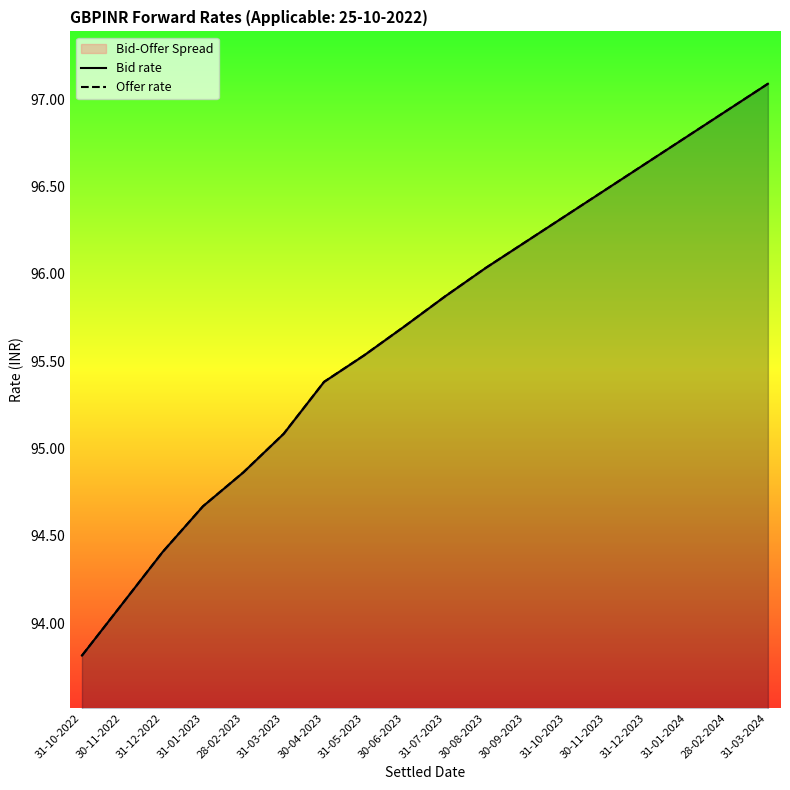

What is the difference between the maximum and minimum values in the Bid rate series?

3.3